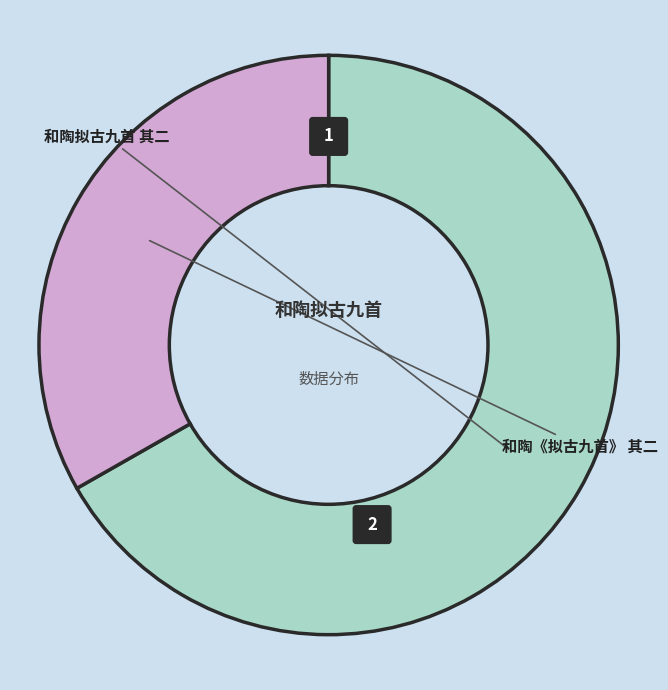

Which category has the biggest portion of the pie?

和陶拟古九首 其二